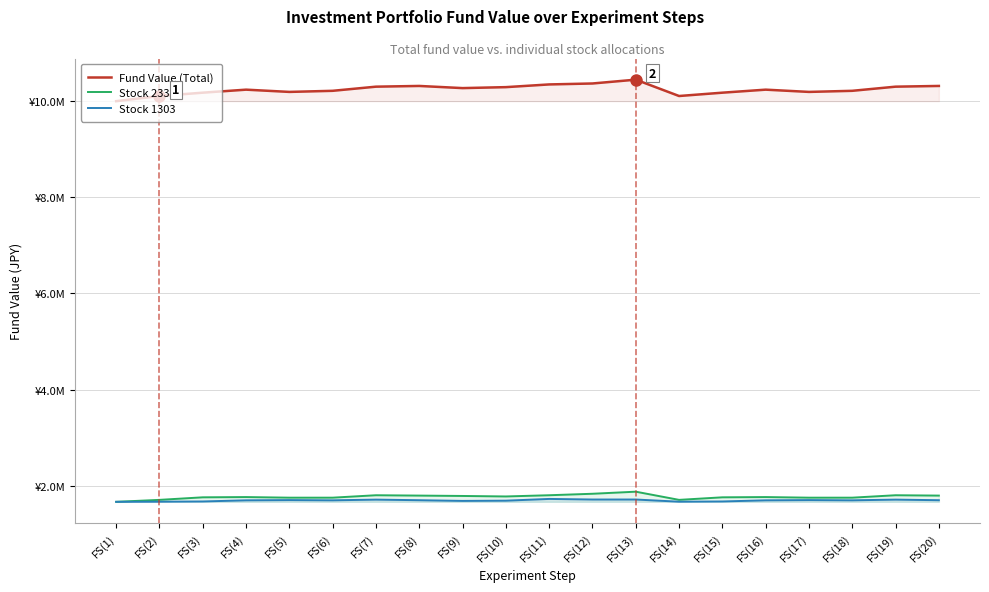

What is the difference between the highest and lowest values at FS(4)?

8541314